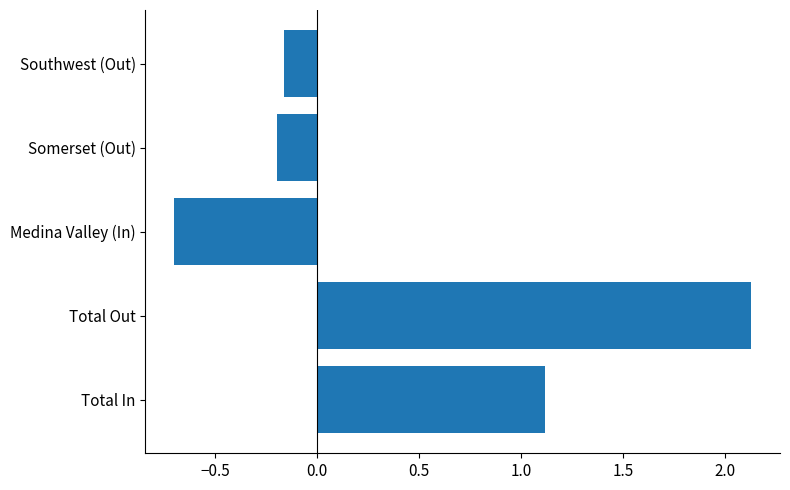

Read the value at Total In.

1.1